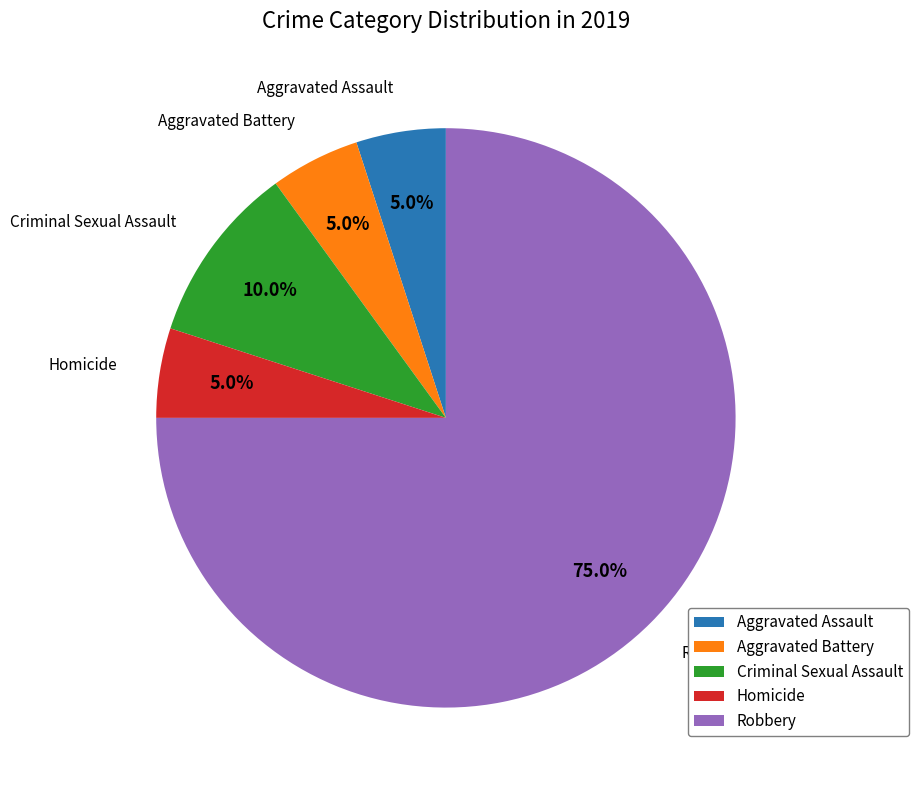

Combined, what portion of the pie is Homicide and Criminal Sexual Assault?

15.0%